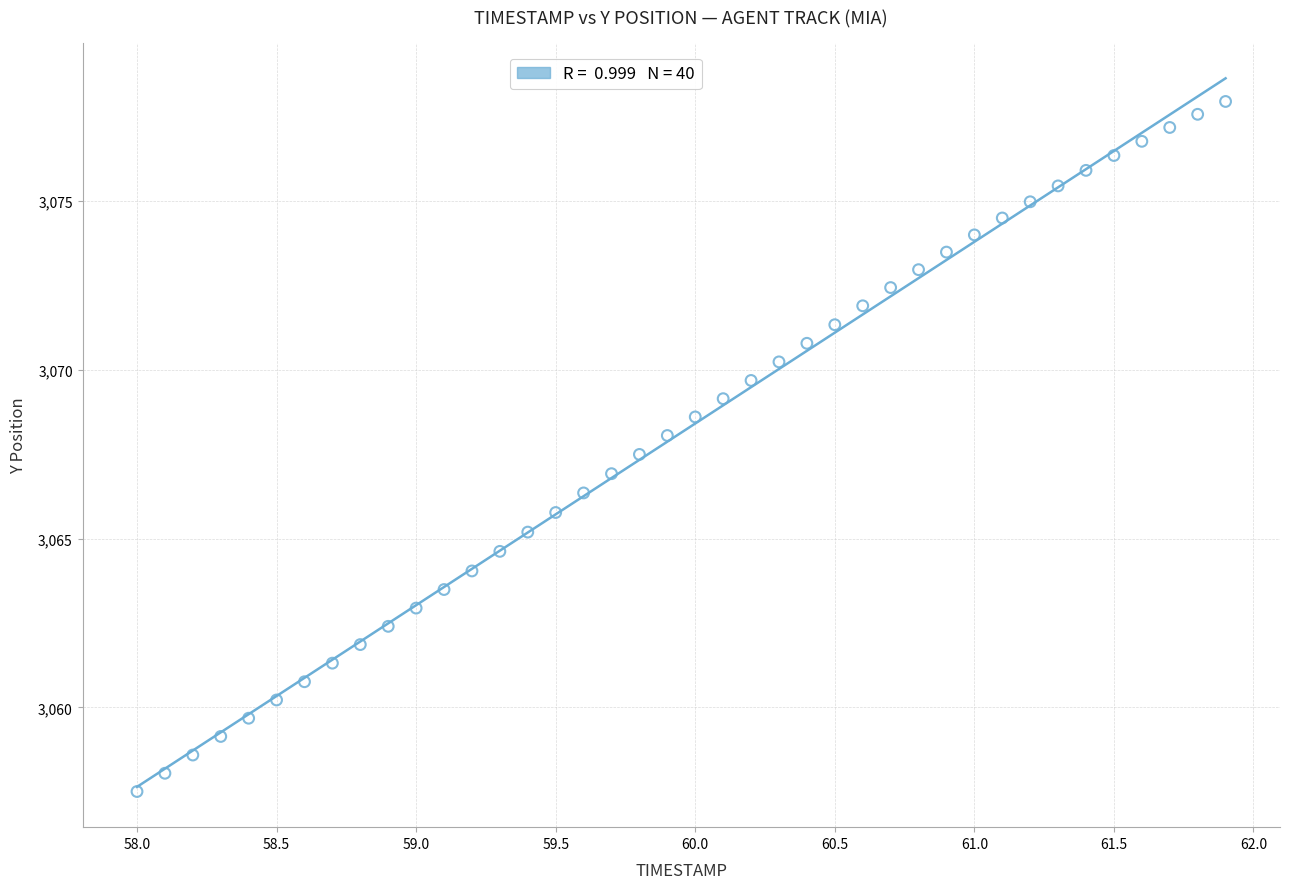

What is the range of Y values (max minus min)?

20.4